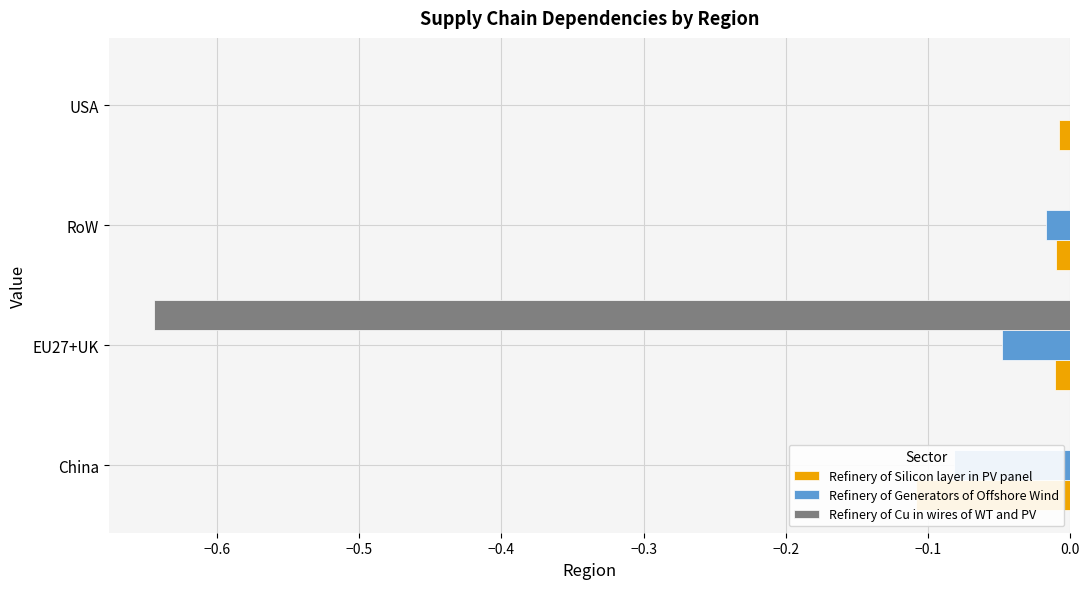

The Refinery of Silicon layer in PV panel series shows -0.1 at −0.7. True or false?

True